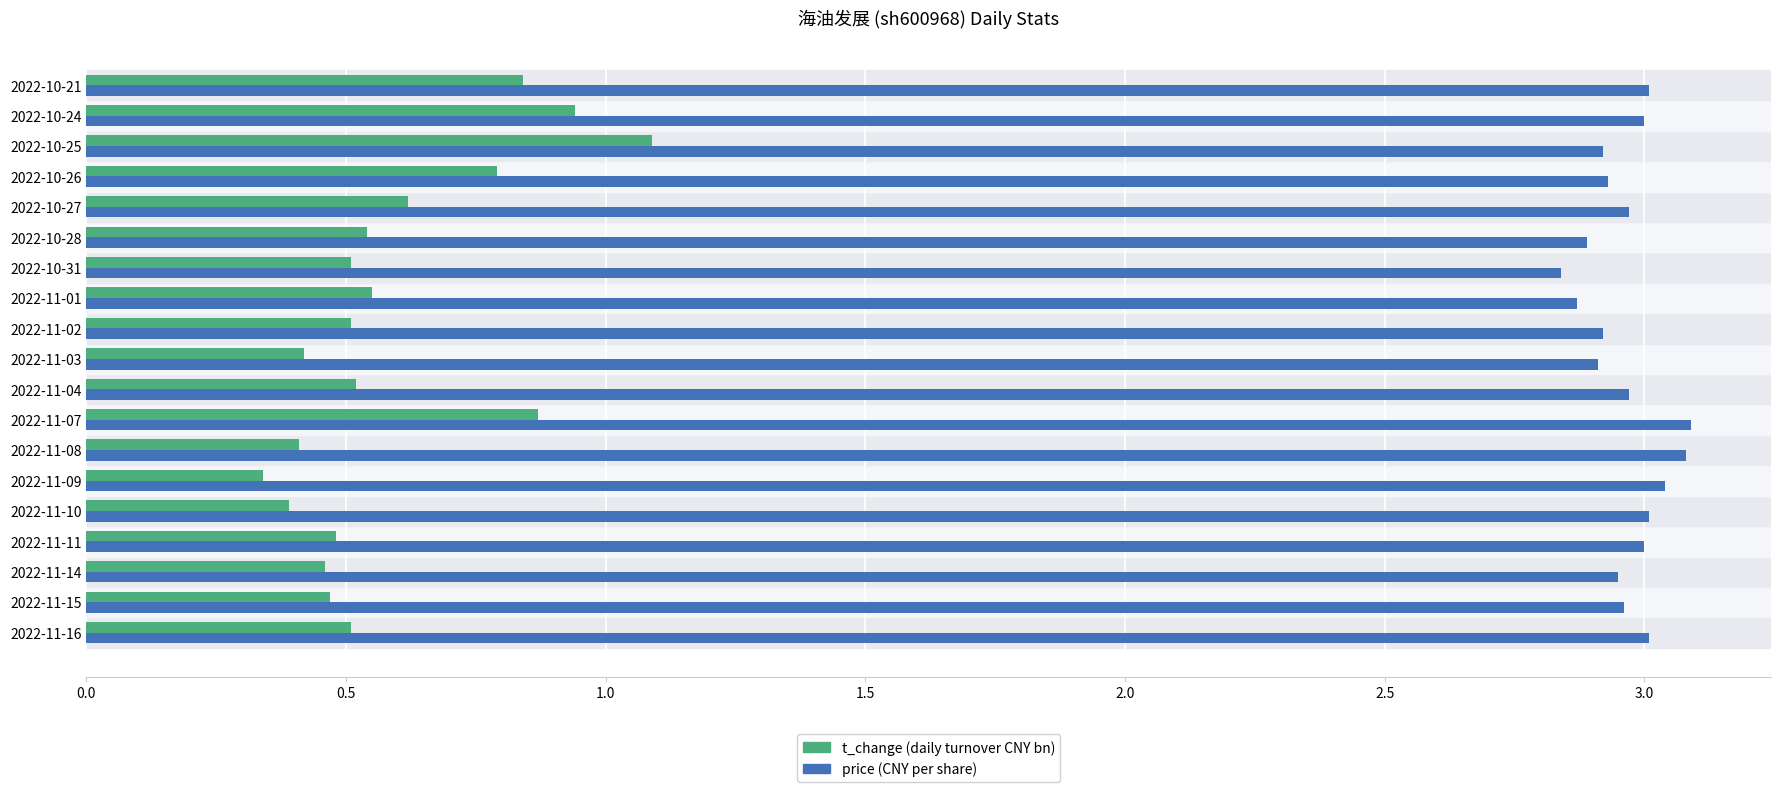

What is the total value across all series at 2022-11-04?

3.5